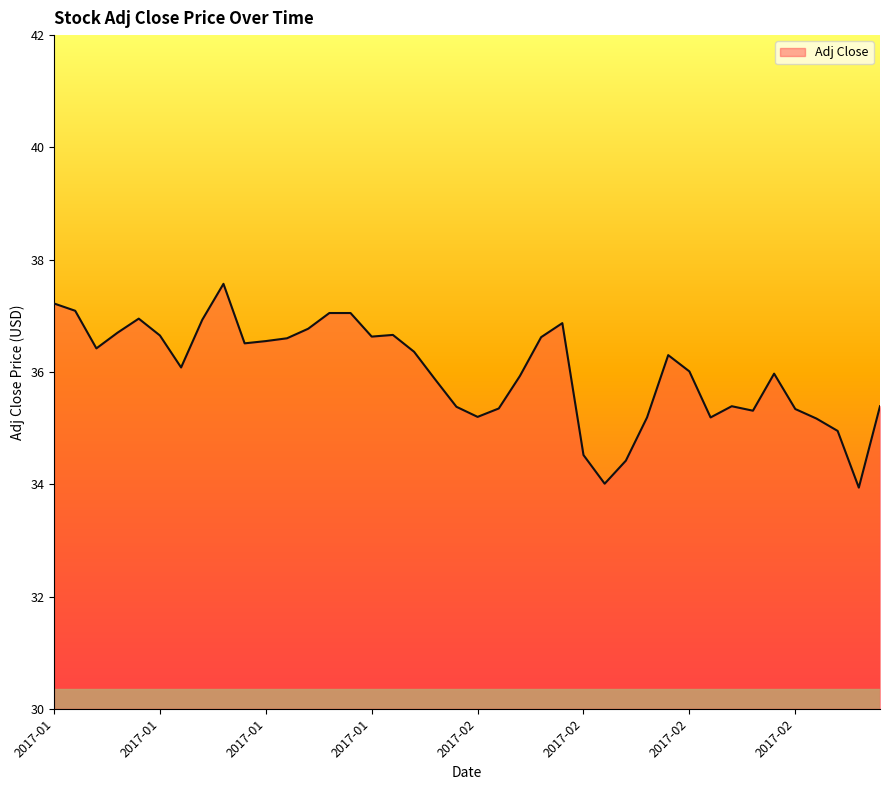

True or false: there are more than 1 points higher than both neighbors.

True